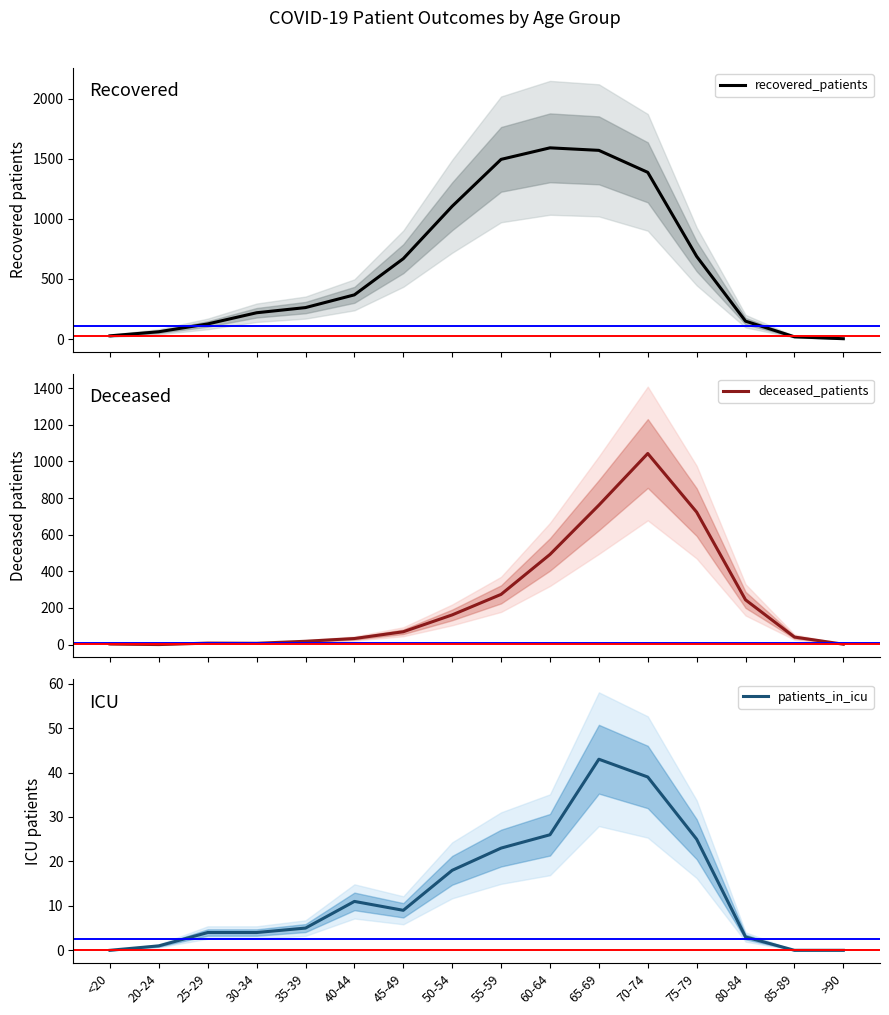

Reading right to left, list all the values displayed in this chart.

recovered_patients: 3	19	149	688	1387	1570	1591	1495	1105	669	368	262	219	126	61	27
deceased_patients: 2	41	244	723	1043	761	492	274	162	70	33	18	7	8	0	3
patients_in_icu: 0	0	3	25	39	43	26	23	18	9	11	5	4	4	1	0